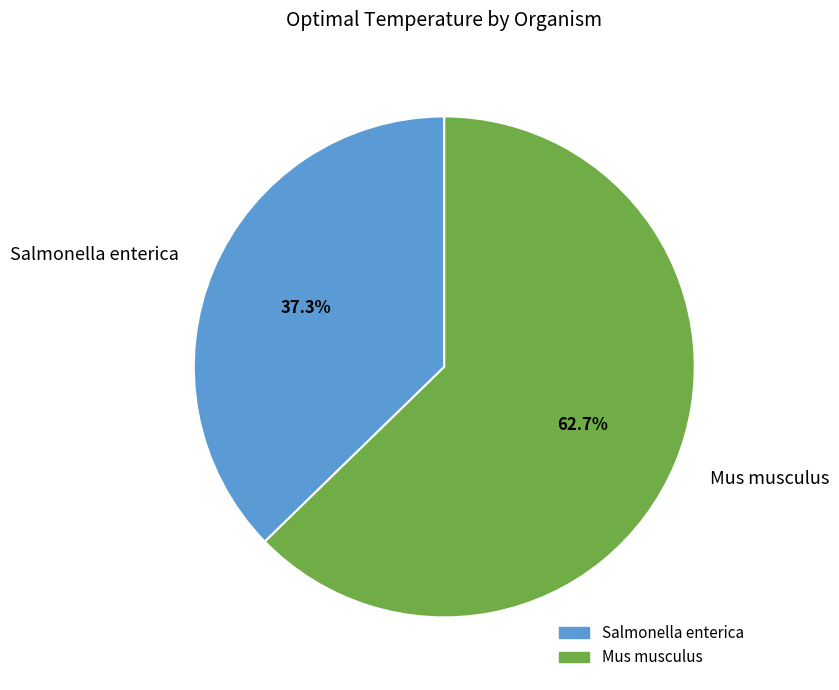

Which slice is the smallest?

Salmonella enterica